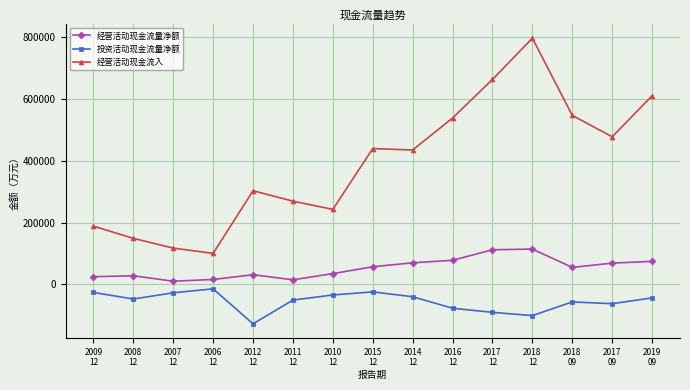

What is the sum of all 经营活动现金流量净额 values?

790200